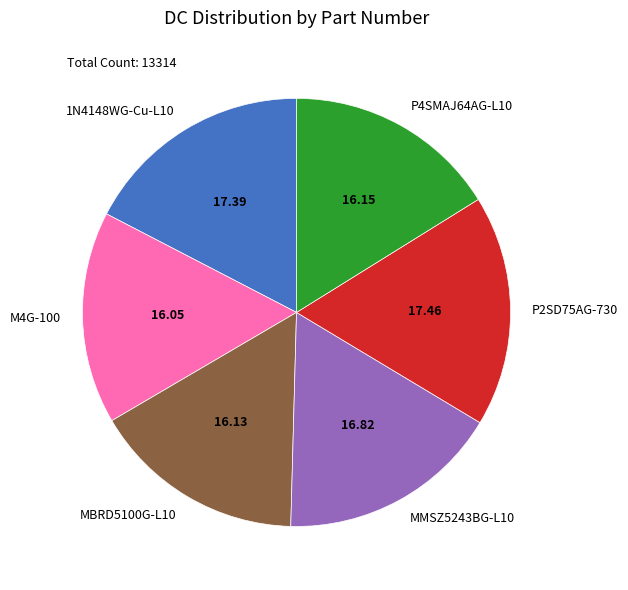

Do P4SMAJ64AG-L10 and P2SD75AG-730 together represent more than half of the pie?

No